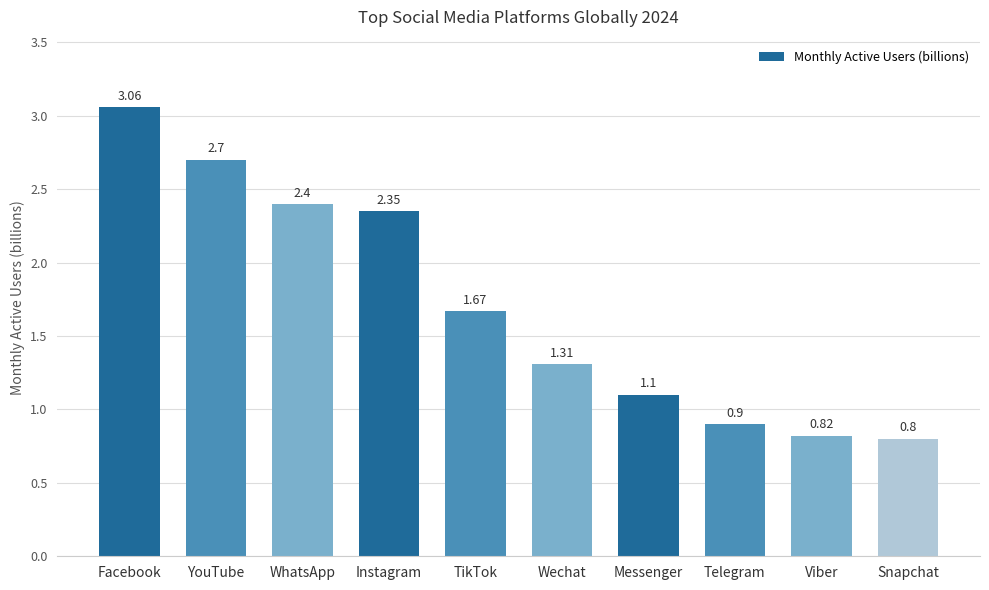

What position from the right is WhatsApp?

8